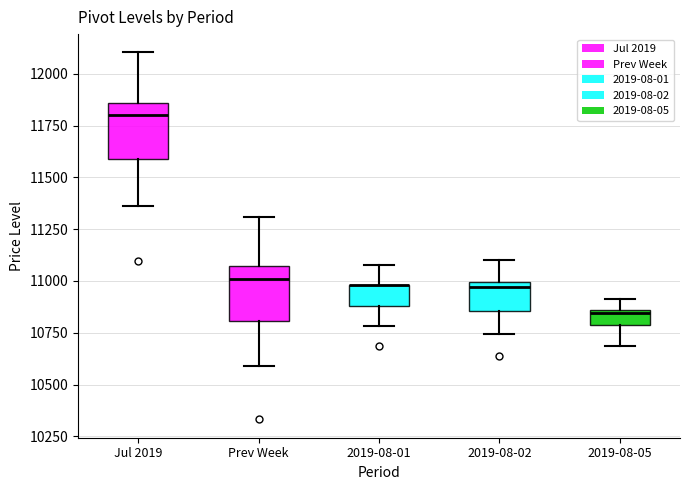

Where is the lower edge of the box for Prev Week on the y-axis? The values are not printed on the chart, so give them approximately, as read against the axis.

10800